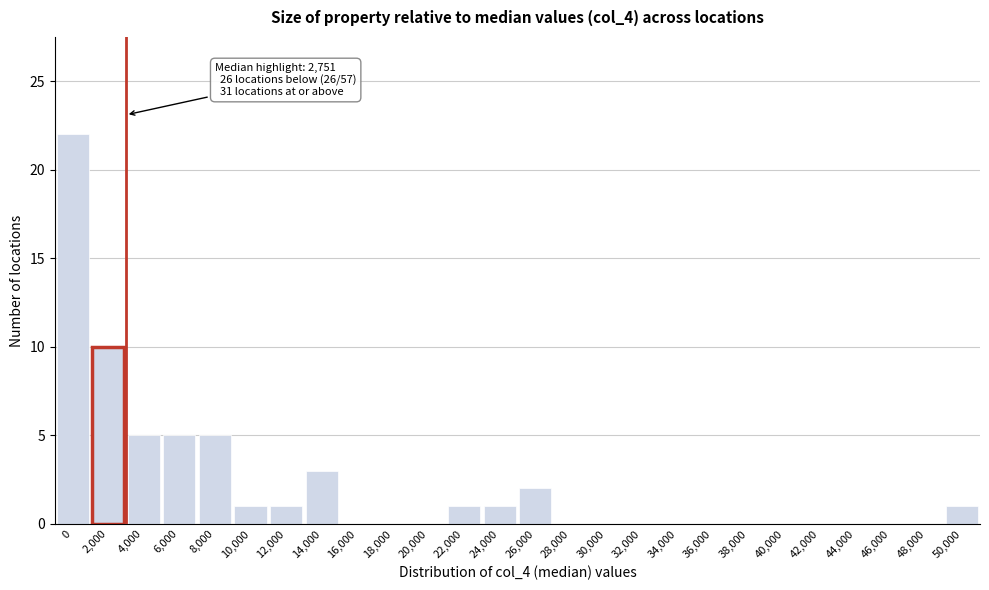

Reading left to right, extract all data points from this chart.

0=22	2,000=10	4,000=5	6,000=5	8,000=5	10,000=1	12,000=1	14,000=3	16,000=0	18,000=0	20,000=0	22,000=1	24,000=1	26,000=2	28,000=0	30,000=0	32,000=0	34,000=0	36,000=0	38,000=0	40,000=0	42,000=0	44,000=0	46,000=0	48,000=0	50,000=1